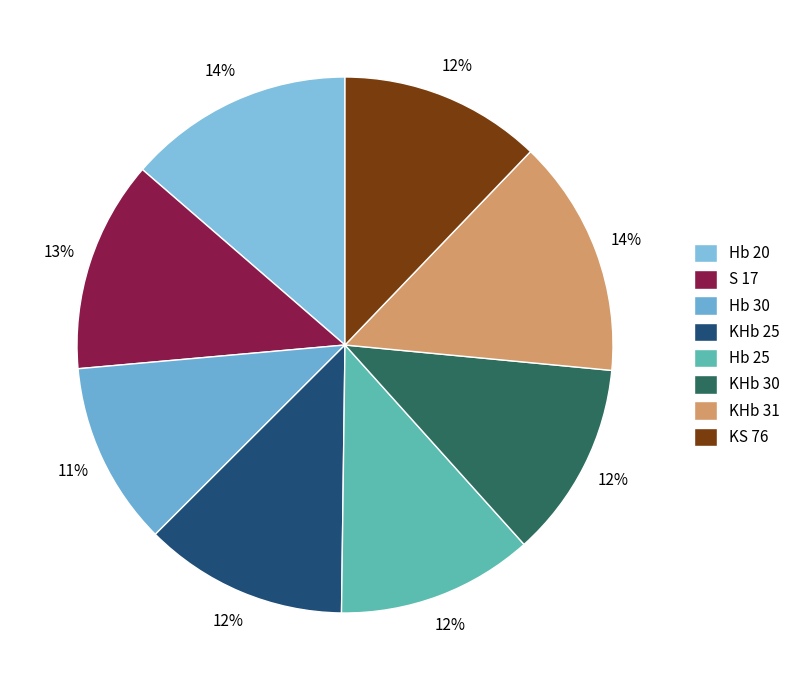

What percentage do KHb 31 and Hb 20 together represent?

28.0%